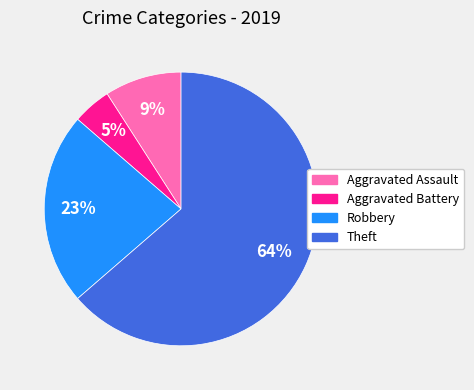

Rank the categories by value from highest to lowest.

Theft, Robbery, Aggravated Assault, Aggravated Battery